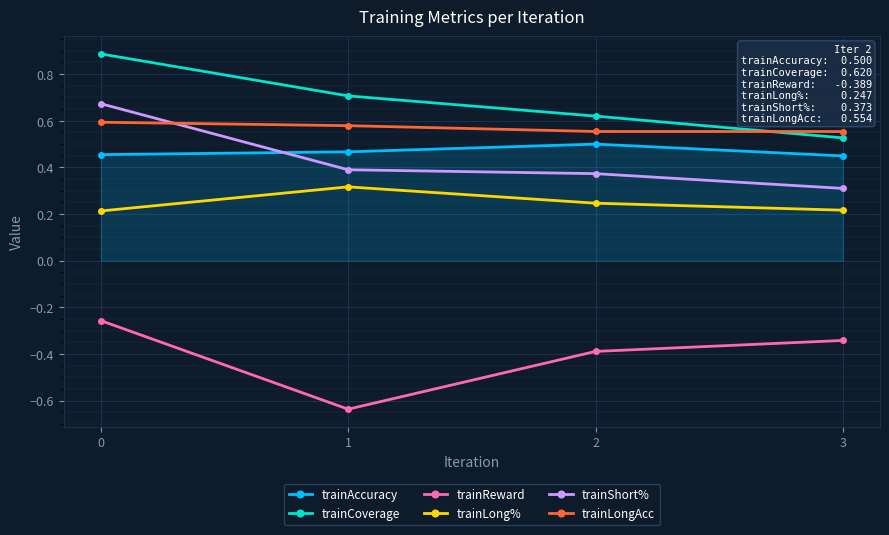

What is the greatest value displayed?

0.9